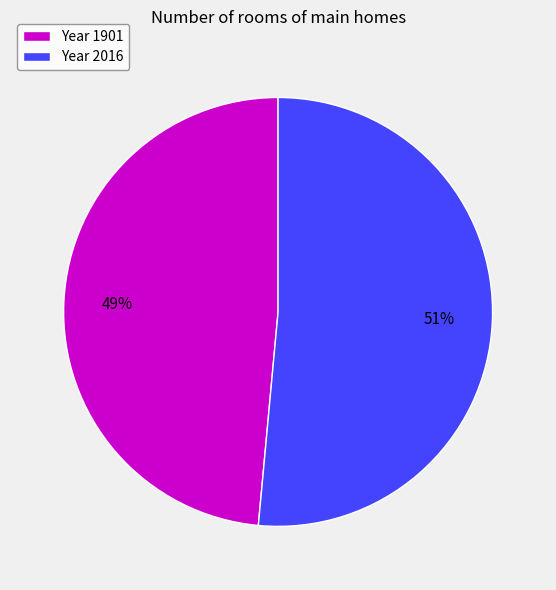

True or false: Year 2016 accounts for 51% of the total.

True